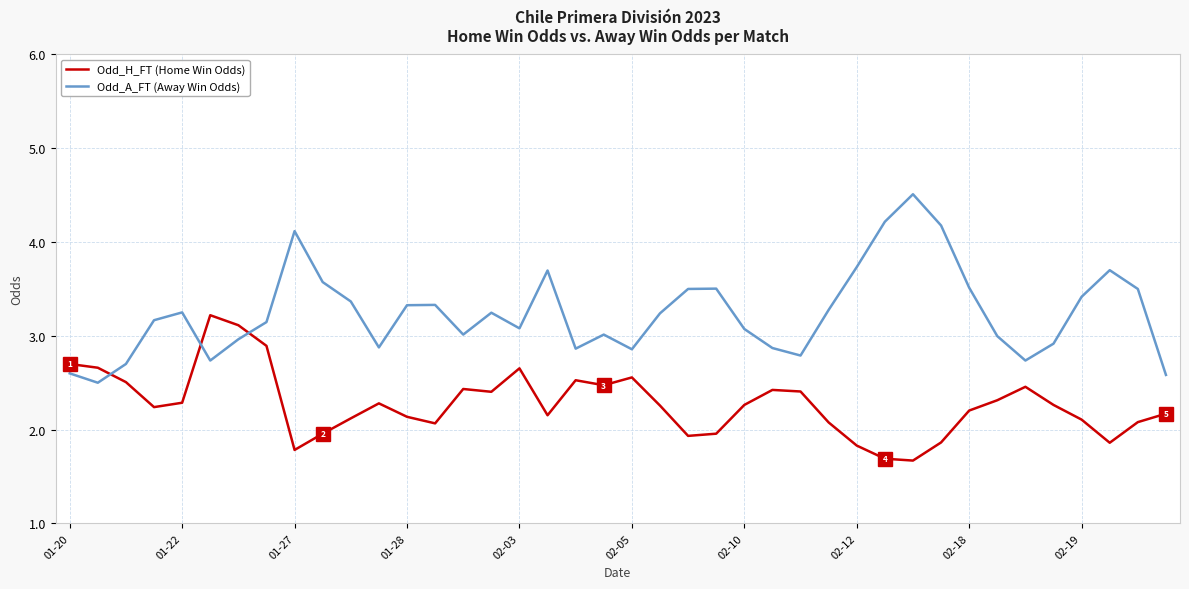

True or false: Odd_H_FT (Home Win Odds) and Odd_A_FT (Away Win Odds) cross at least once.

True